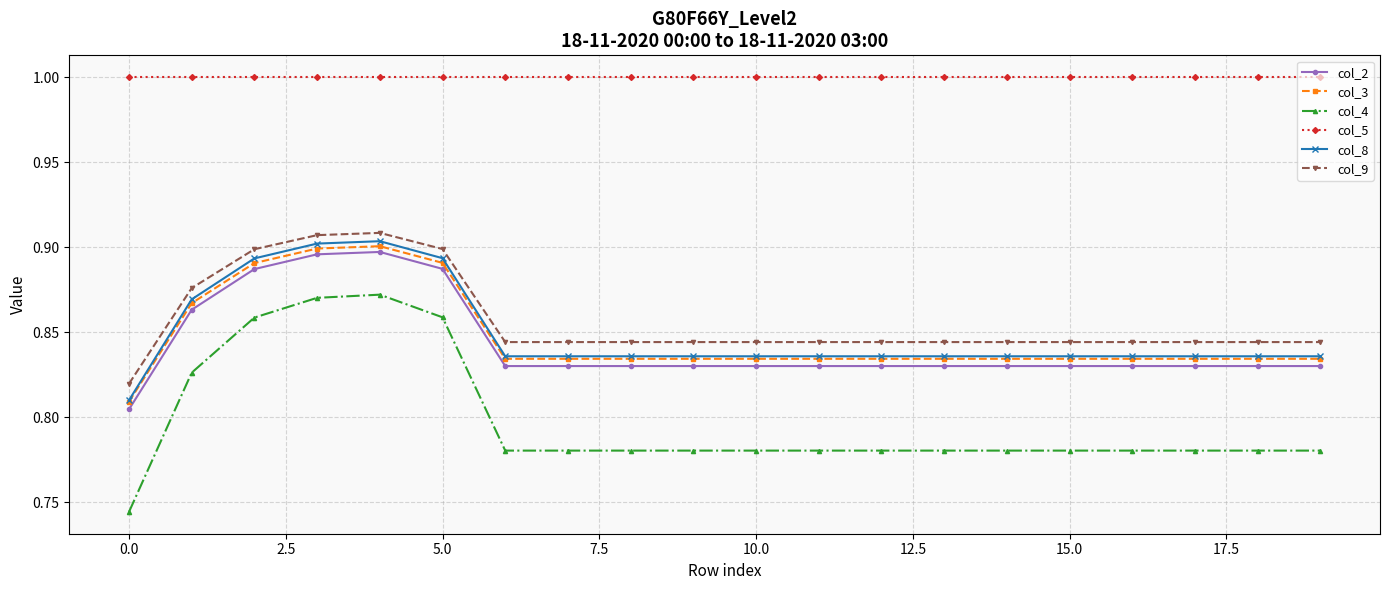

At how many categories does at least one series exceed 0?

20